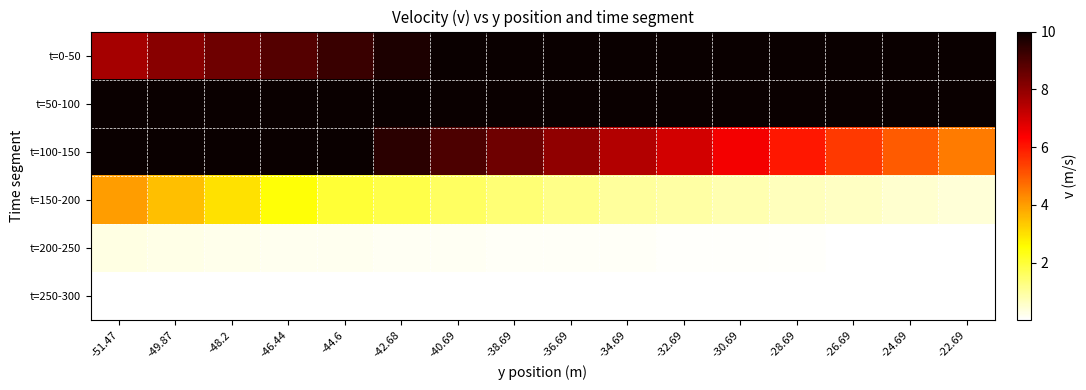

What is the greatest value displayed?

10.0